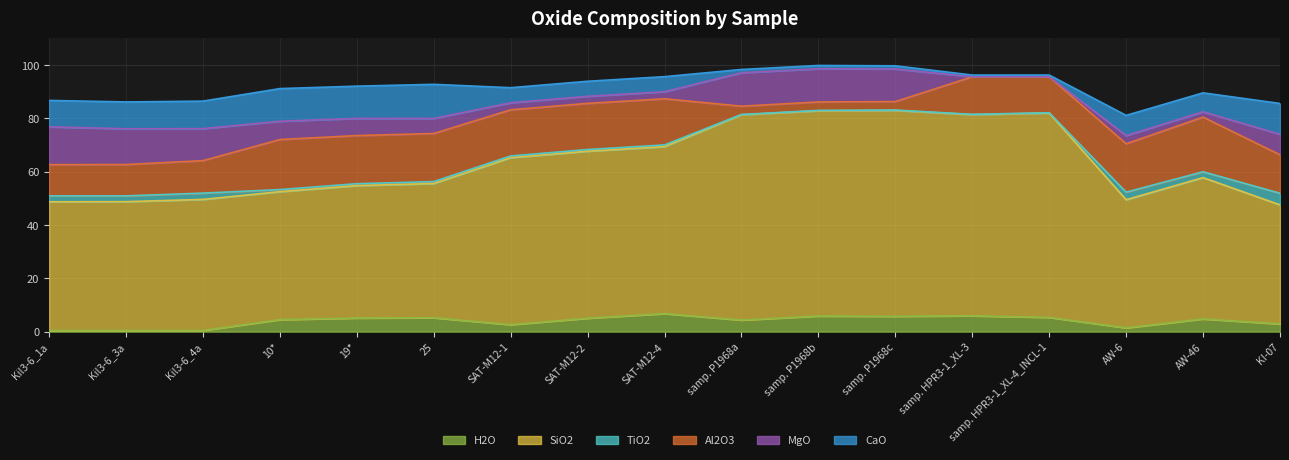

What are all the series names shown in the legend?

H2O, SiO2, TiO2, Al2O3, MgO, CaO